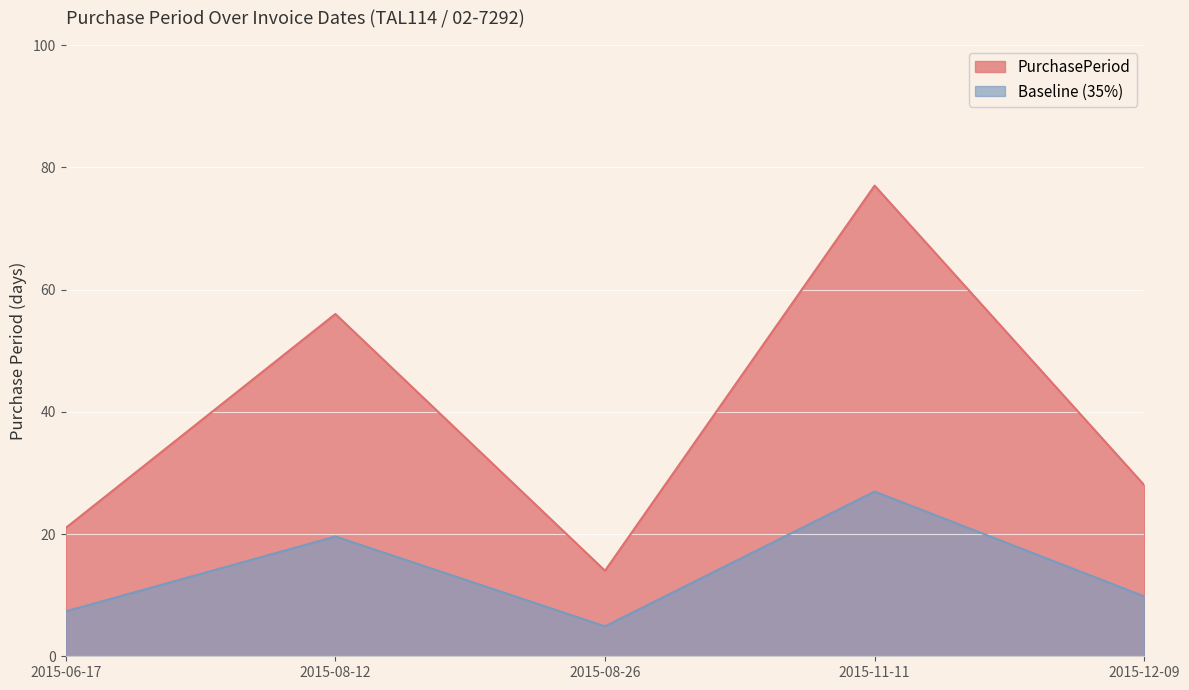

What is the maximum value shown in the chart?

77.0